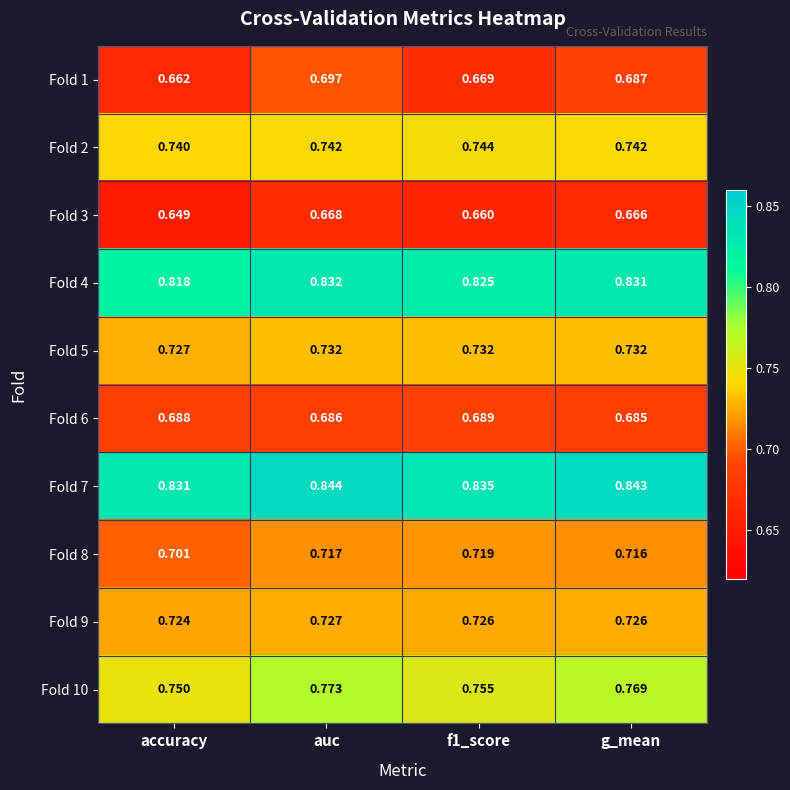

Which series has the largest total across all categories?

Fold 7